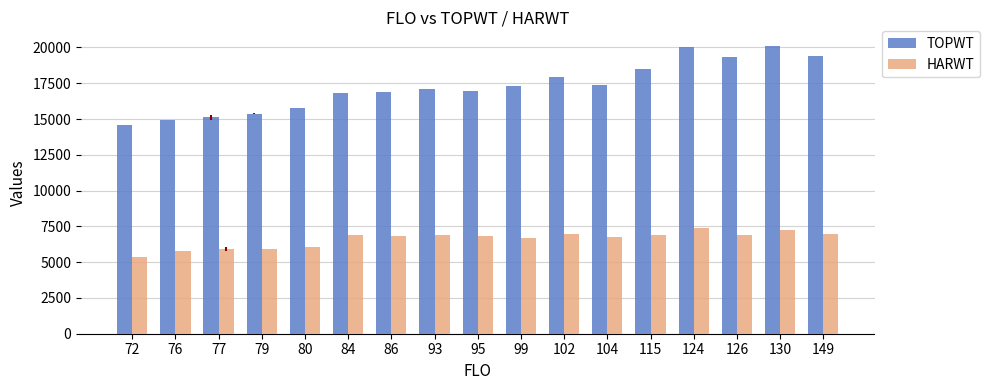

Count the number of categories in the chart.

17